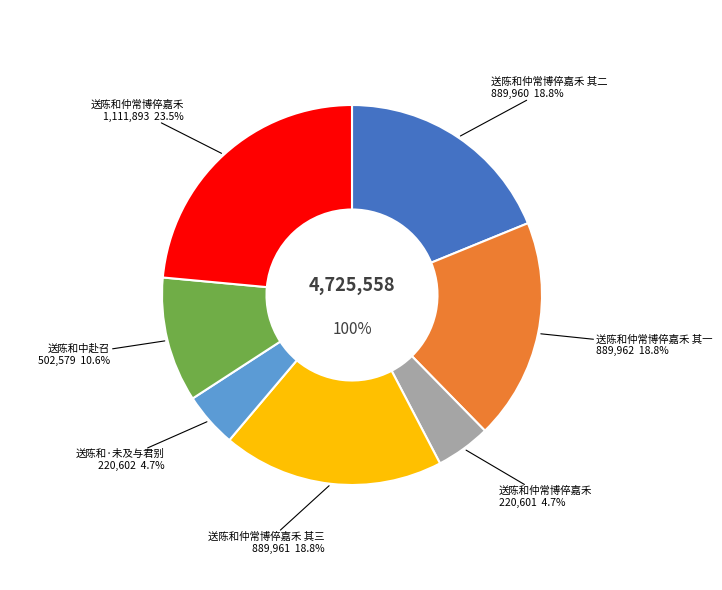

What is the change in value from 送陈和仲常博倅嘉禾 其一 to 送陈和·未及与君别?

-669360